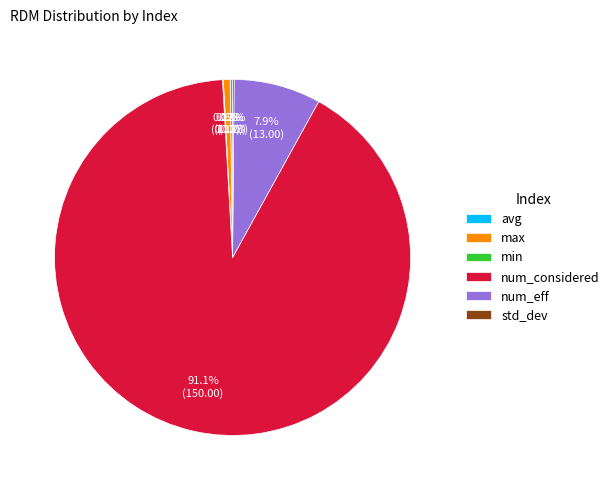

What portion of the pie excludes num_considered?

8.9%